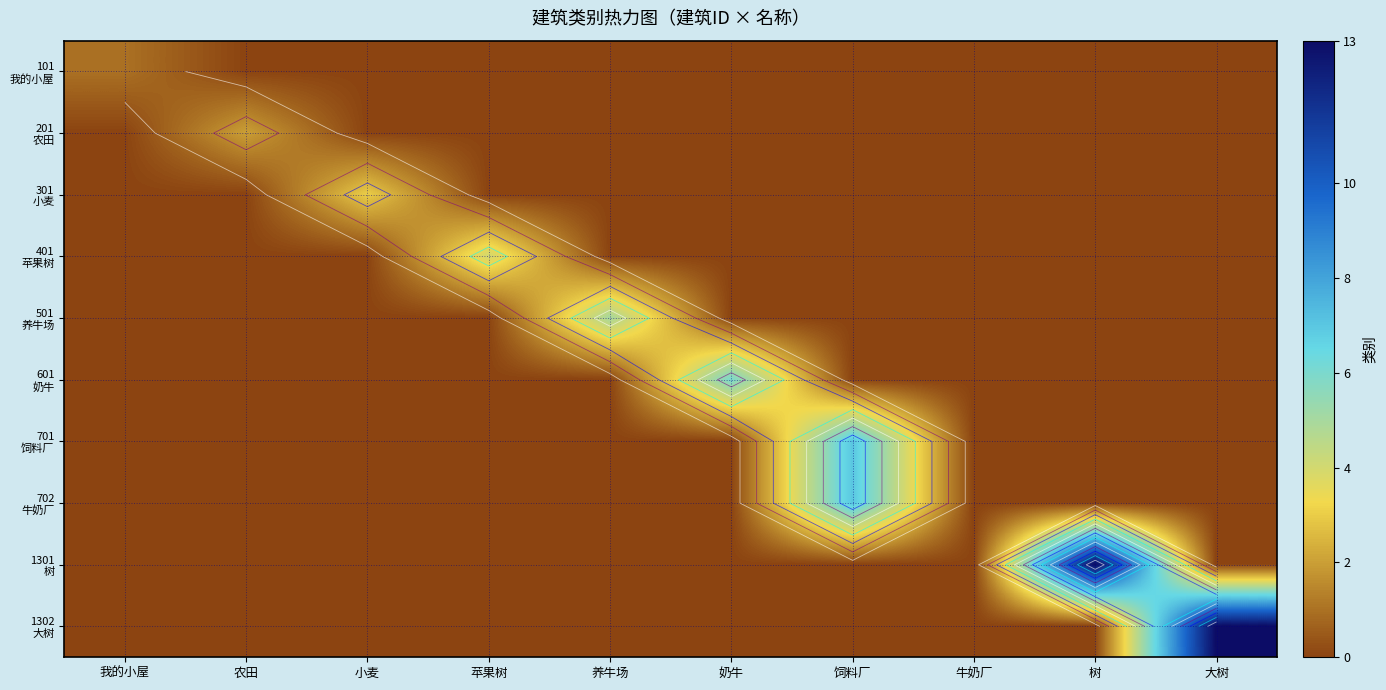

What is the greatest value displayed?

13